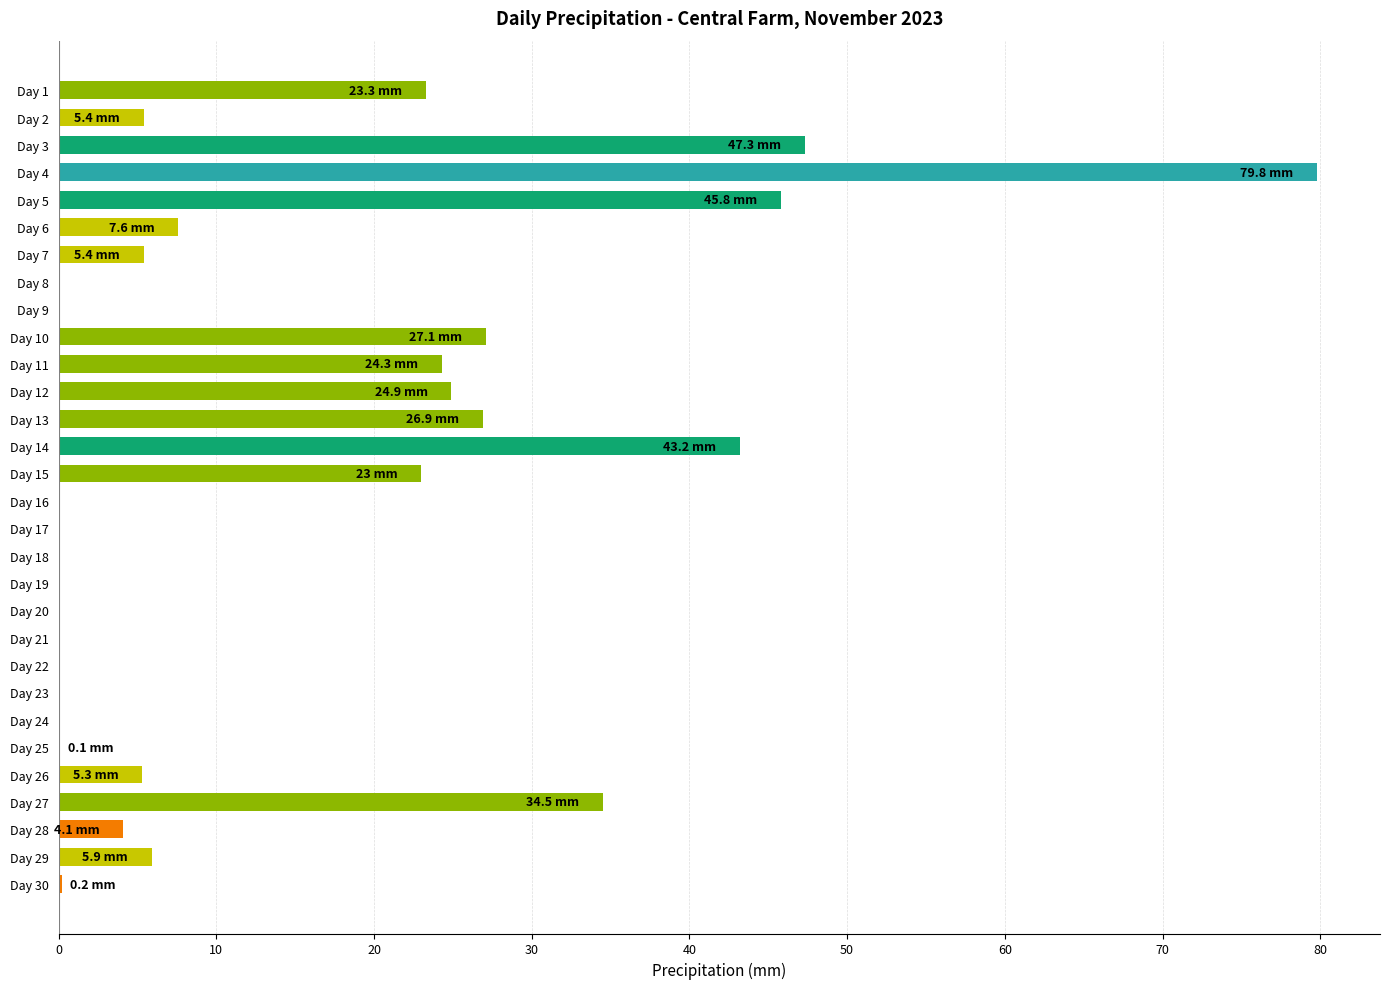

What is the sum of the values at Day 11 and Day 10?

51.4